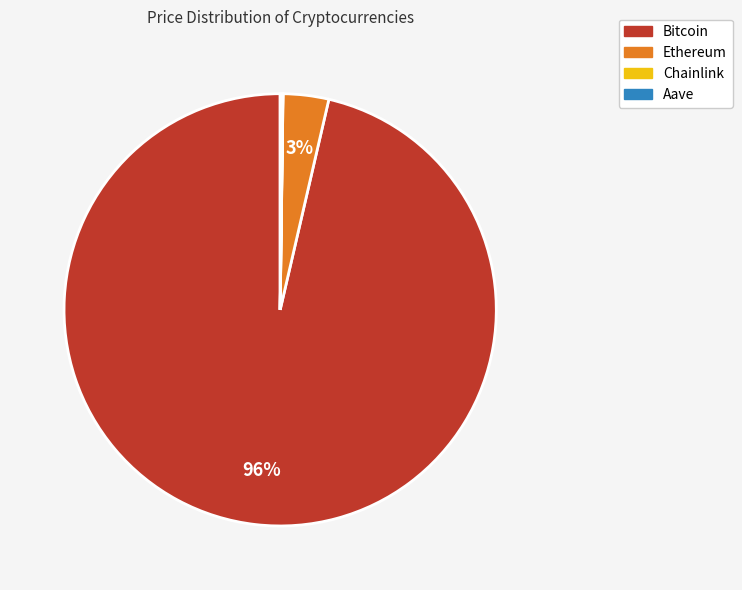

What is the largest slice in the pie chart?

Bitcoin